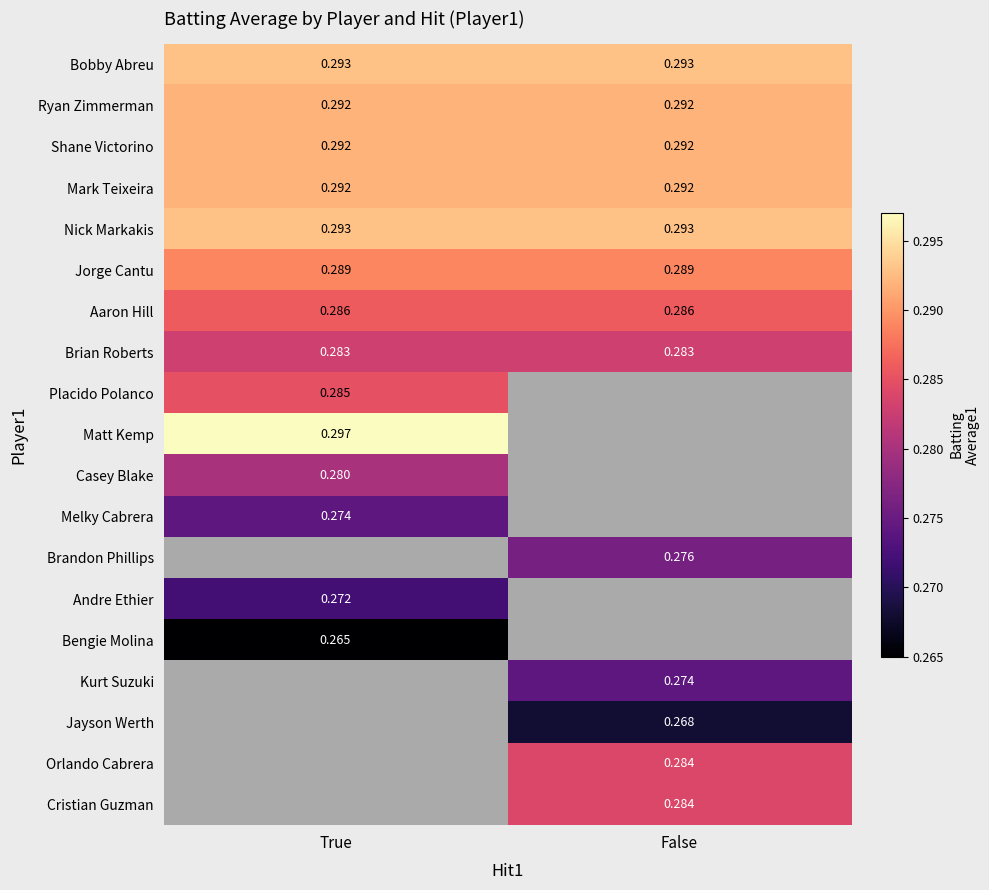

Which series has the widest spread of values?

Bobby Abreu